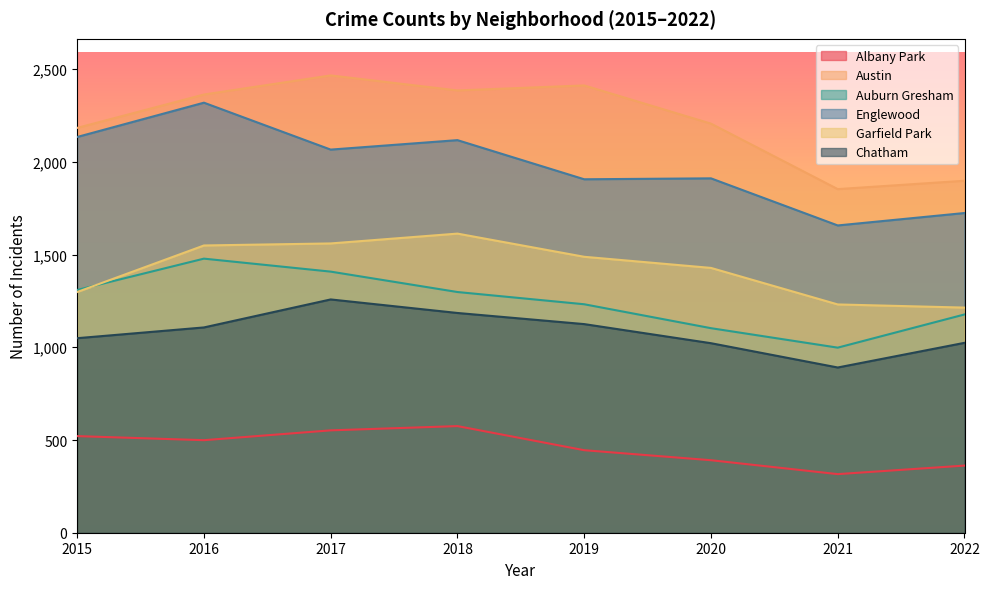

What is the value of the Garfield Park point at the 6th from the left?

1428